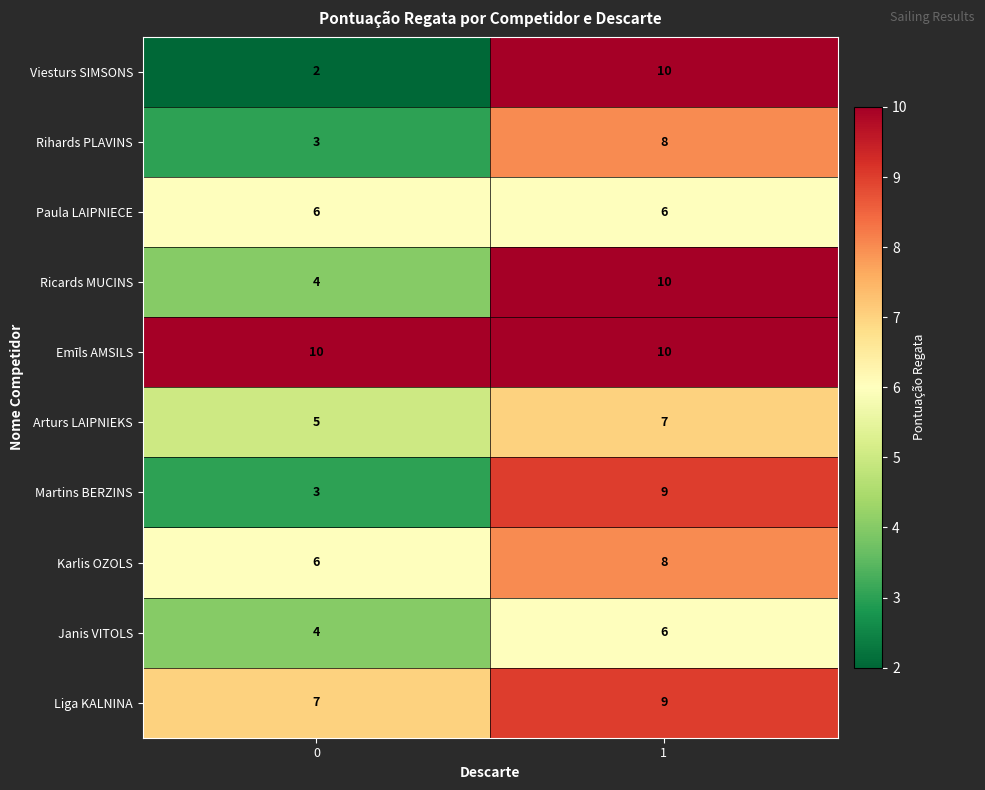

True or false: Martins BERZINS has a value of 4 at 1.

False